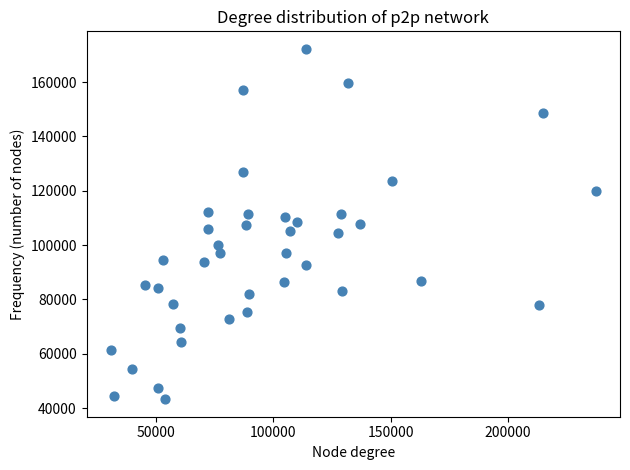

What is the range of X values (max minus min)?

207121.7